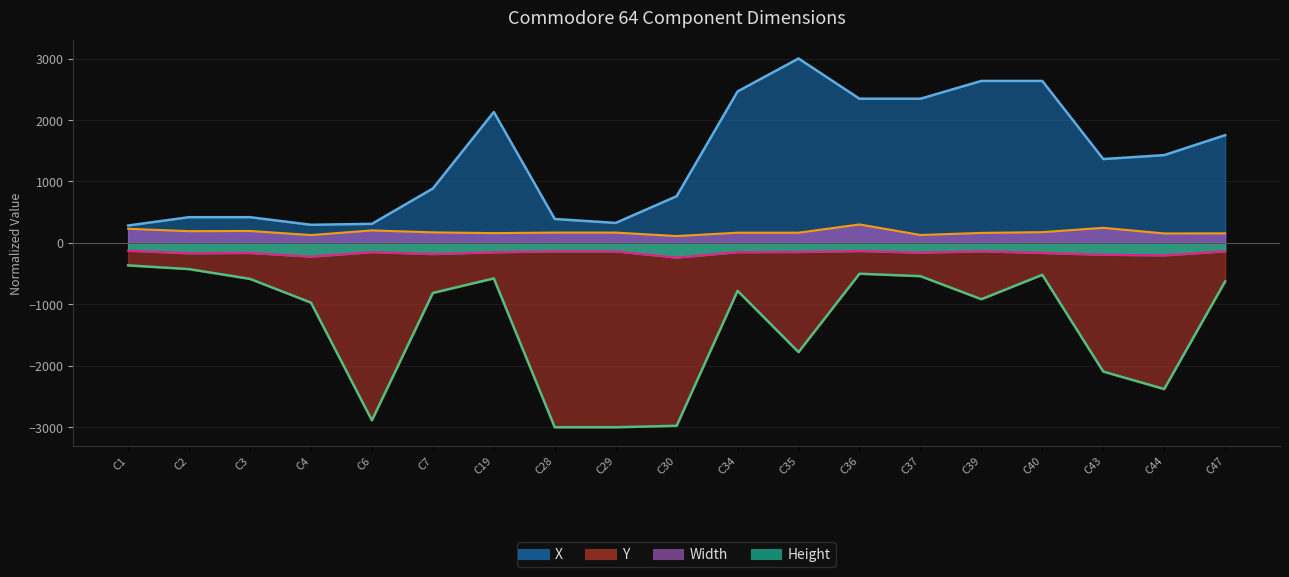

How many categories are shown in the chart?

19